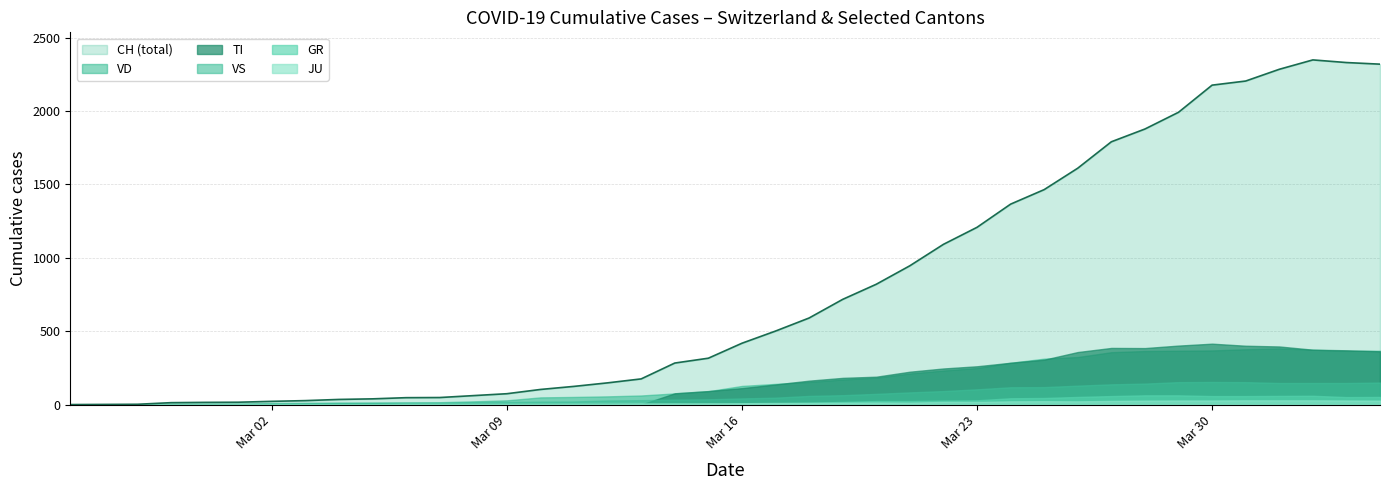

Which has a higher value, 2020-03-13 or 2020-03-15?

2020-03-15